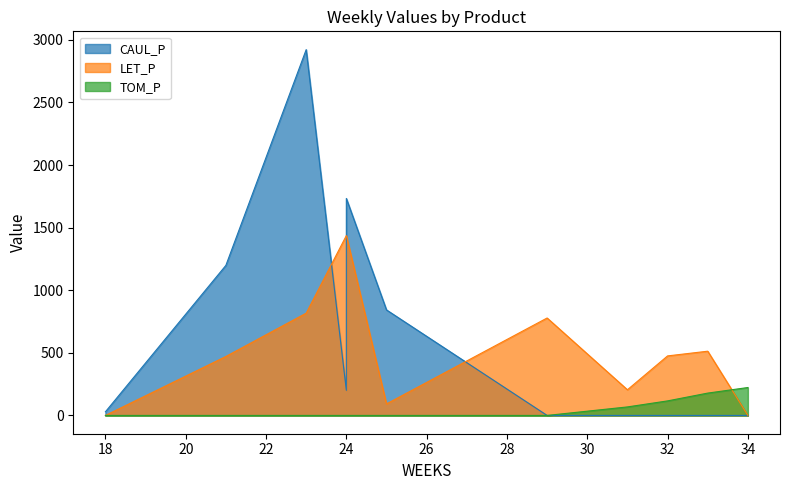

True or false: TOM_P has a value of 116.1 at 32.

True